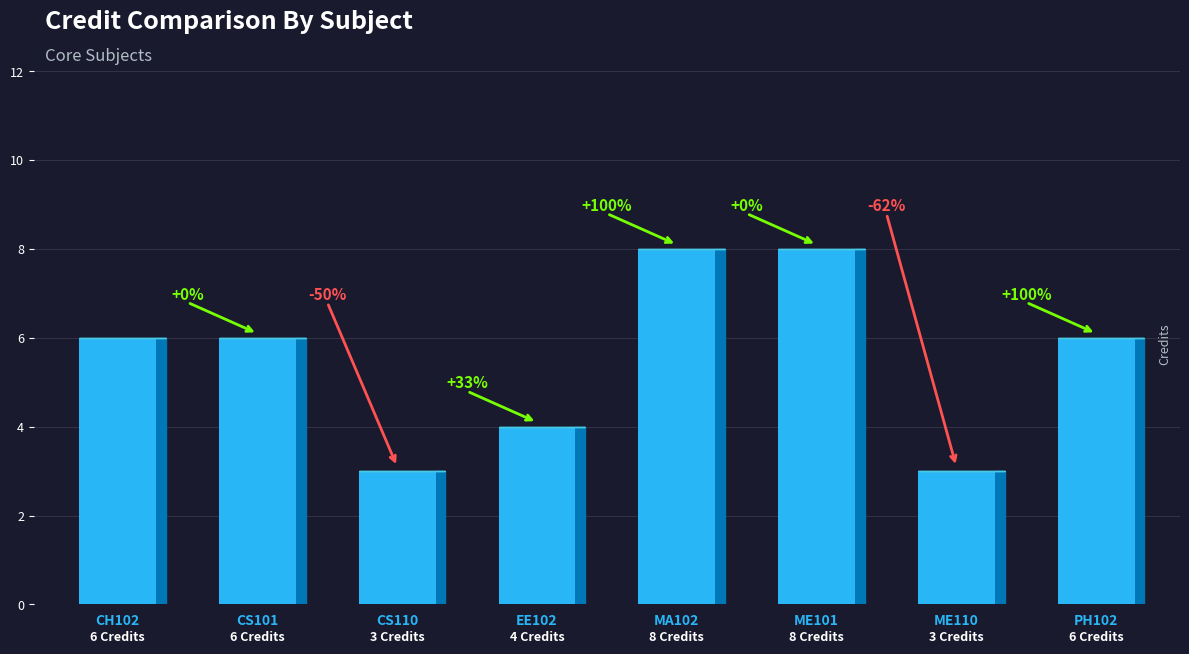

Are the bars horizontal?

No